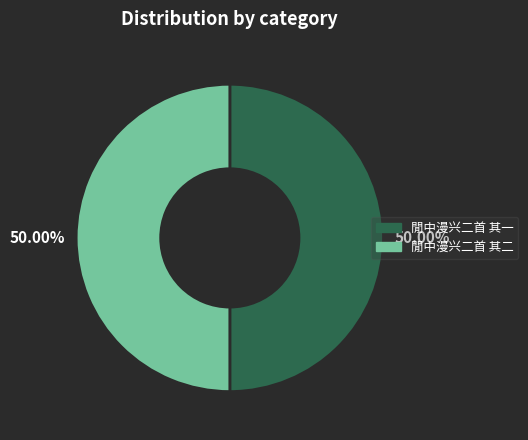

How many slices are in this pie chart?

2